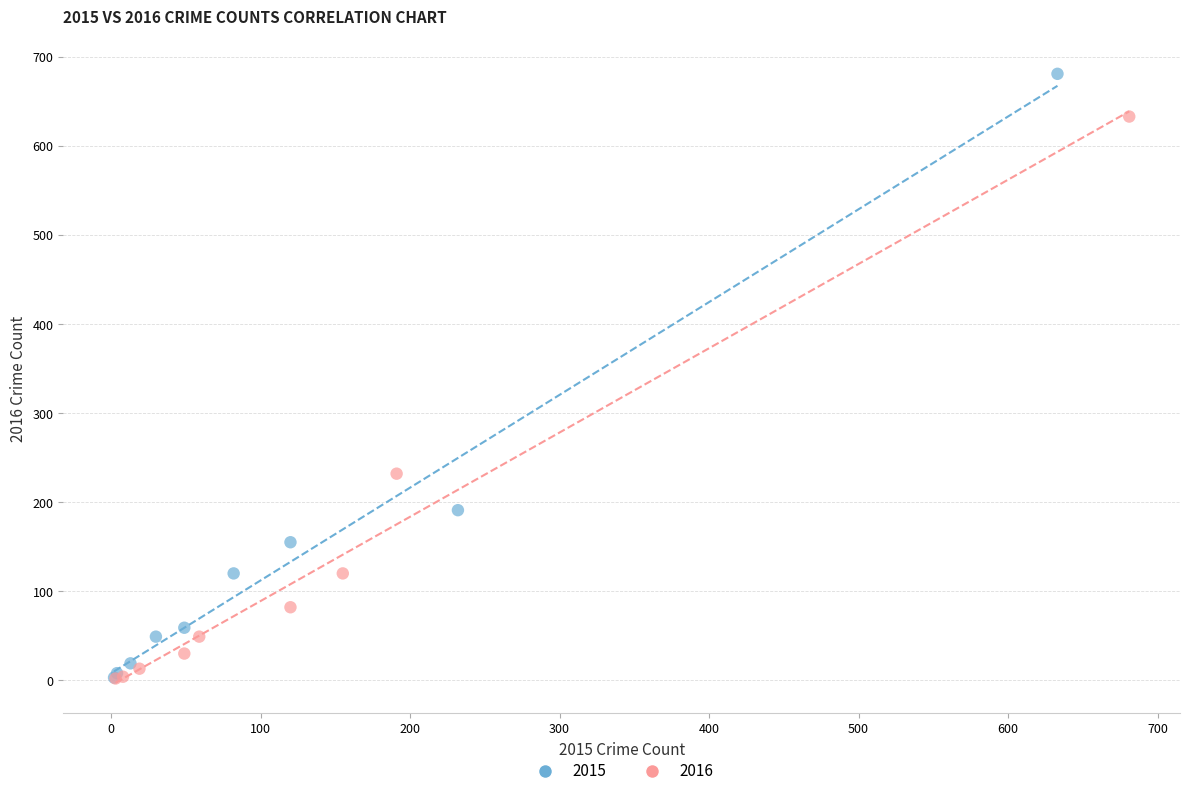

Which series has the widest spread of Y values?

2015